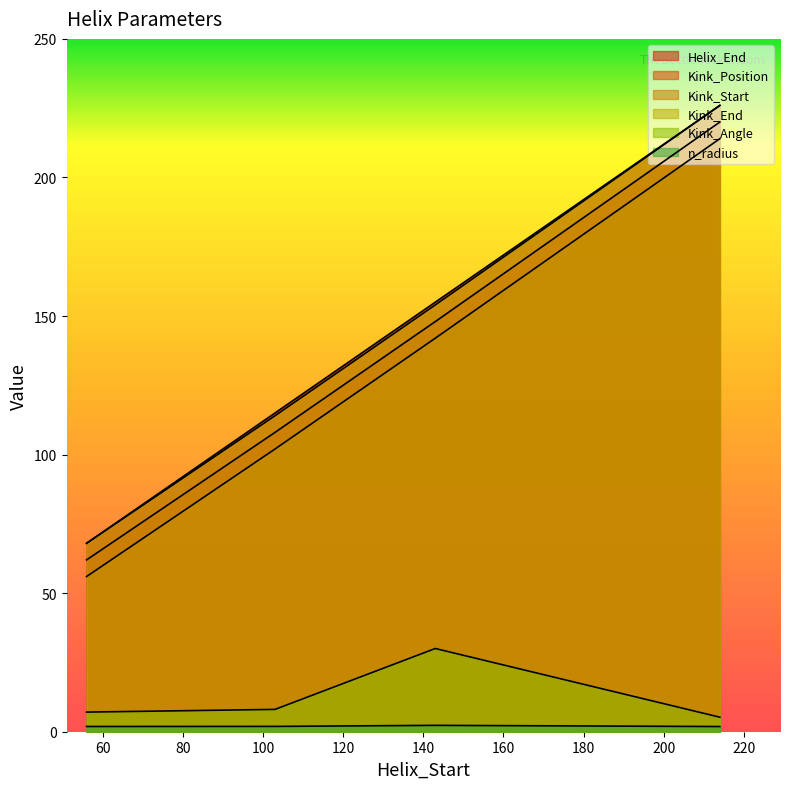

List the labels in order of n_radius value, largest first.

143, 103, 56, 214